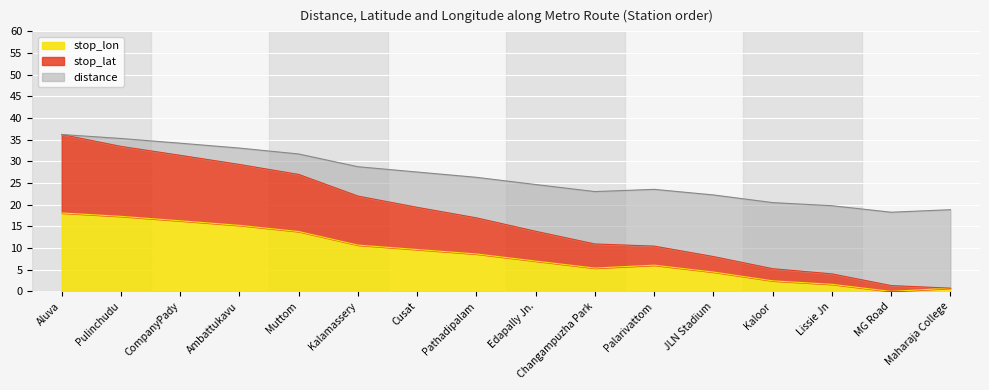

In stop_lon, how many points are lower than both neighbors (excluding endpoints)?

2